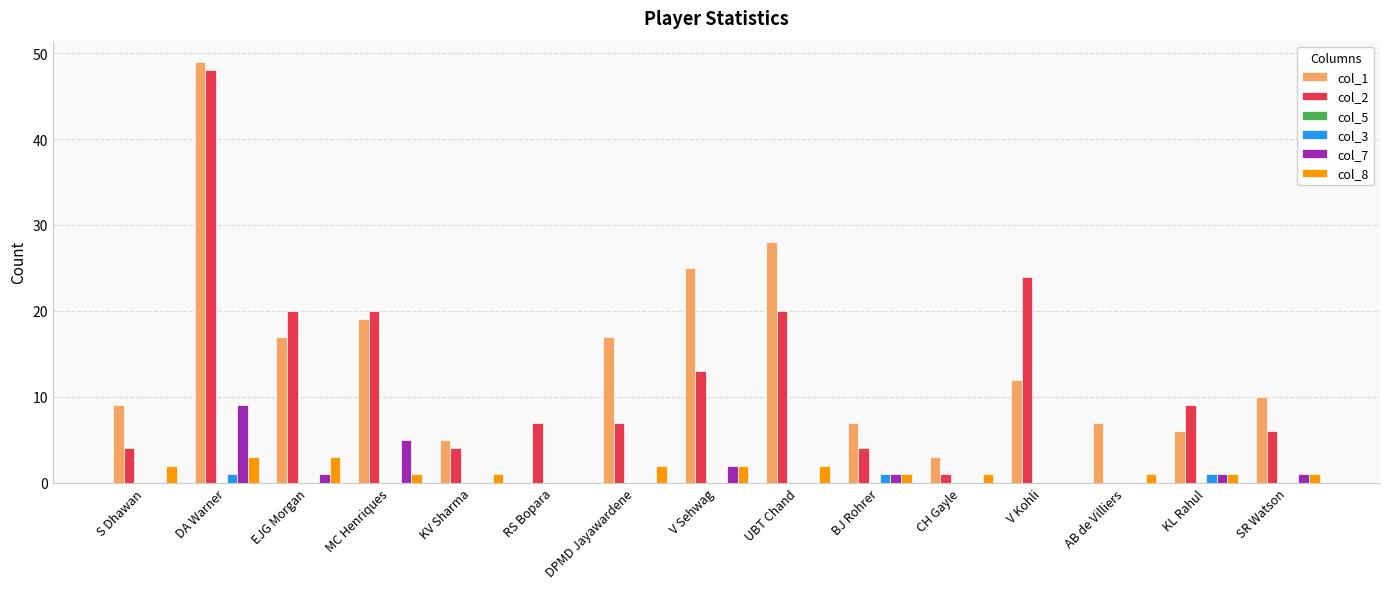

At which category is the sum across all series the highest?

DA Warner